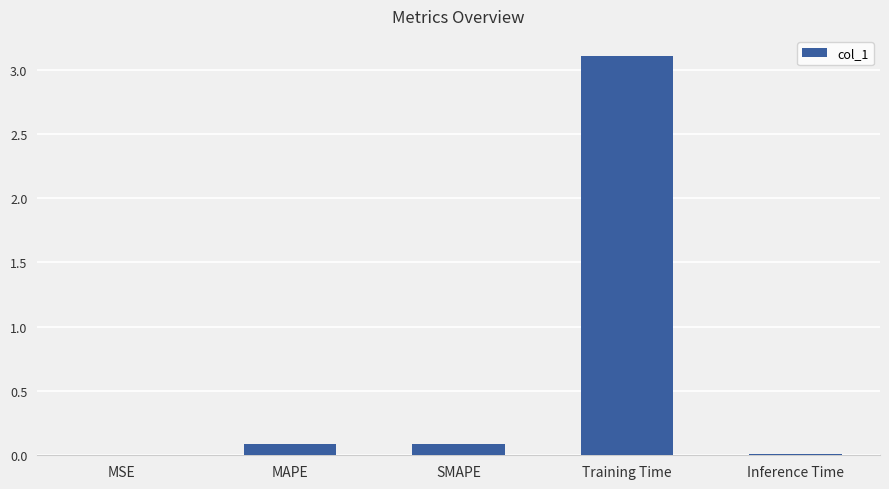

Is it true that the value at MAPE is 0.1?

True